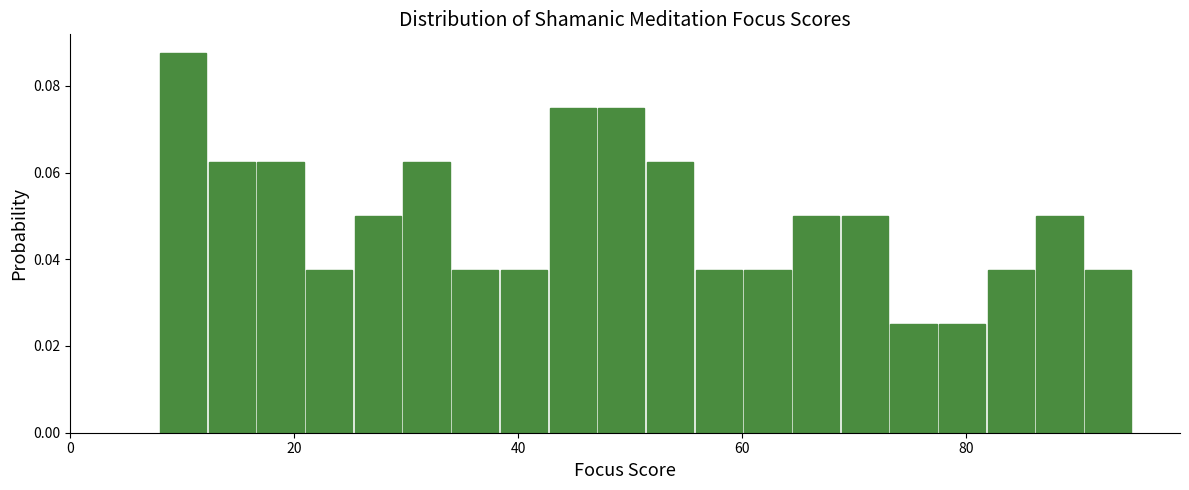

Read against the x-axis, roughly where is the centre of the tallest bar?

10